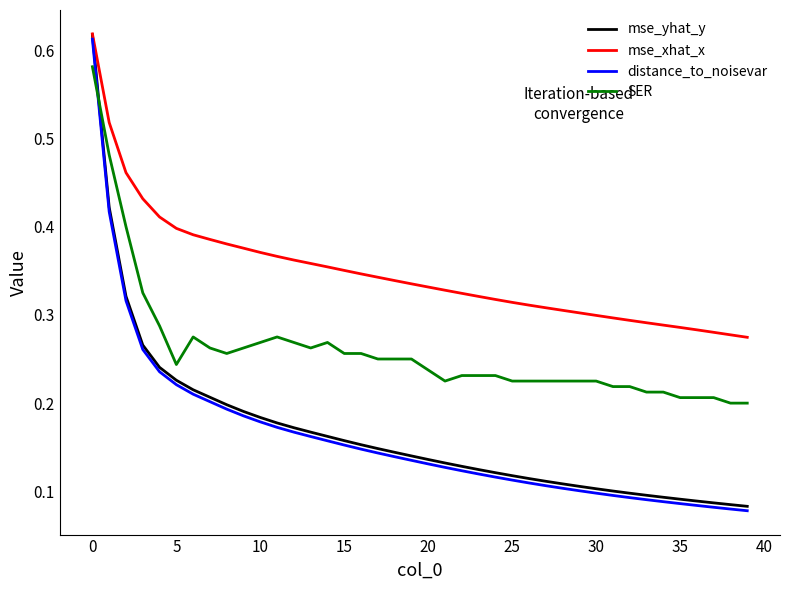

How many times do distance_to_noisevar and SER cross each other?

1